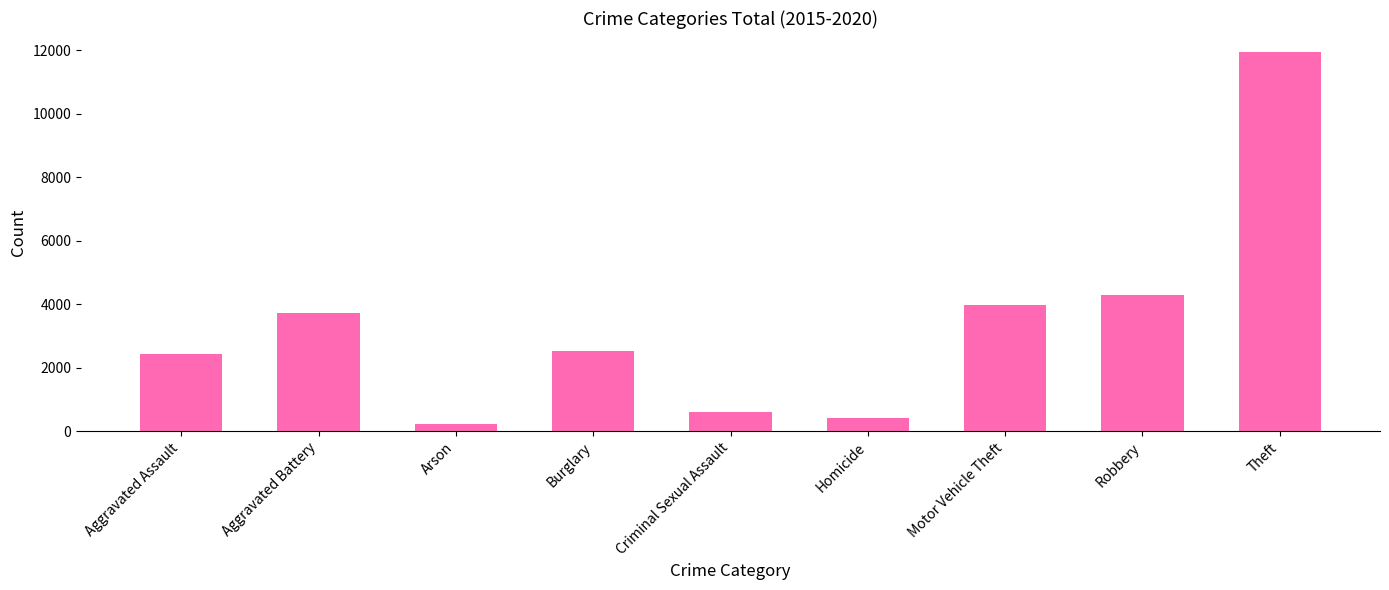

What is the label of the 3rd bar from the right?

Motor Vehicle Theft